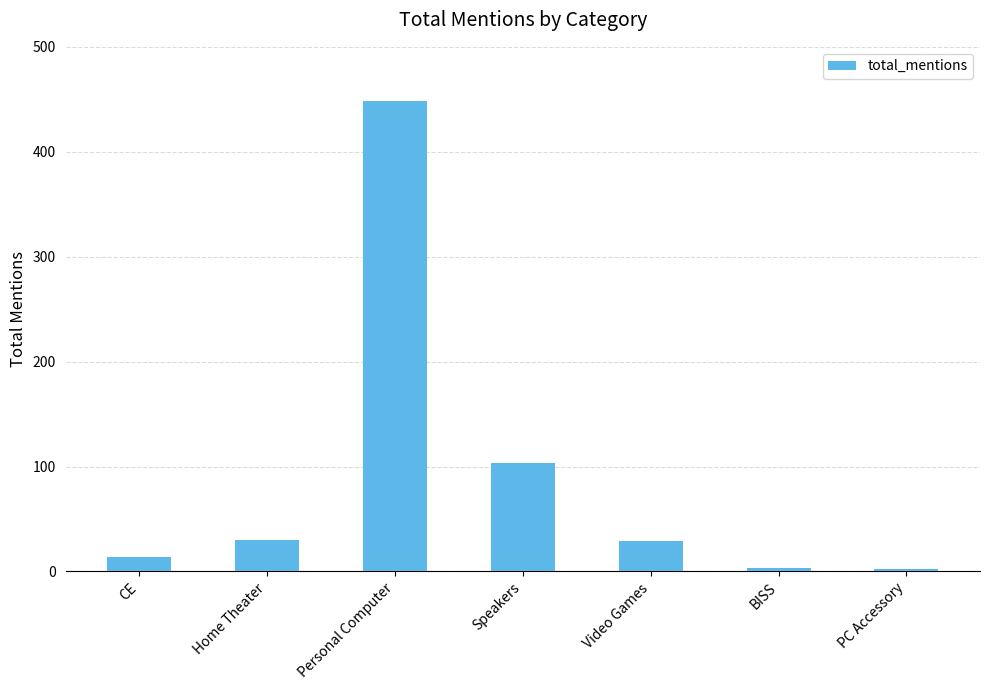

Count the number of data series in this chart.

1